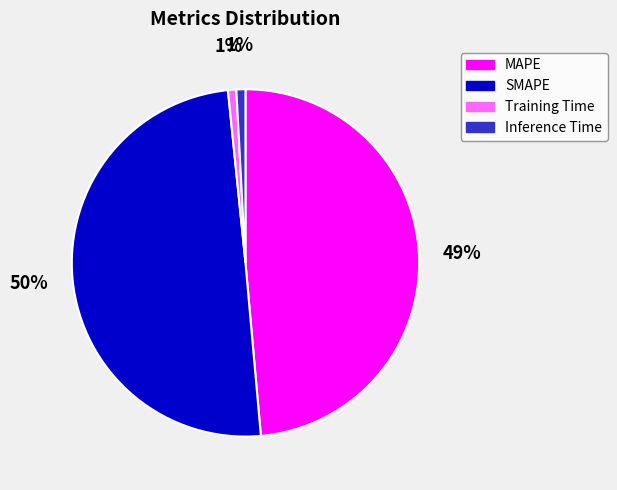

To the nearest percent, what is the combined percentage of MAPE and SMAPE?

98%